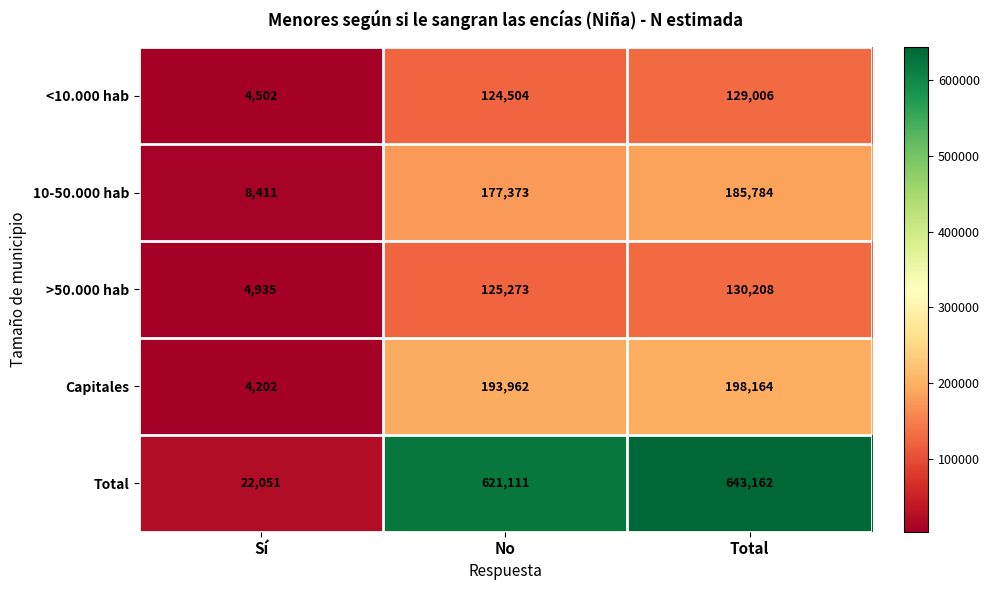

Rank the series by their maximum value, from highest to lowest.

Total, Capitales, 10-50.000 hab, >50.000 hab, <10.000 hab